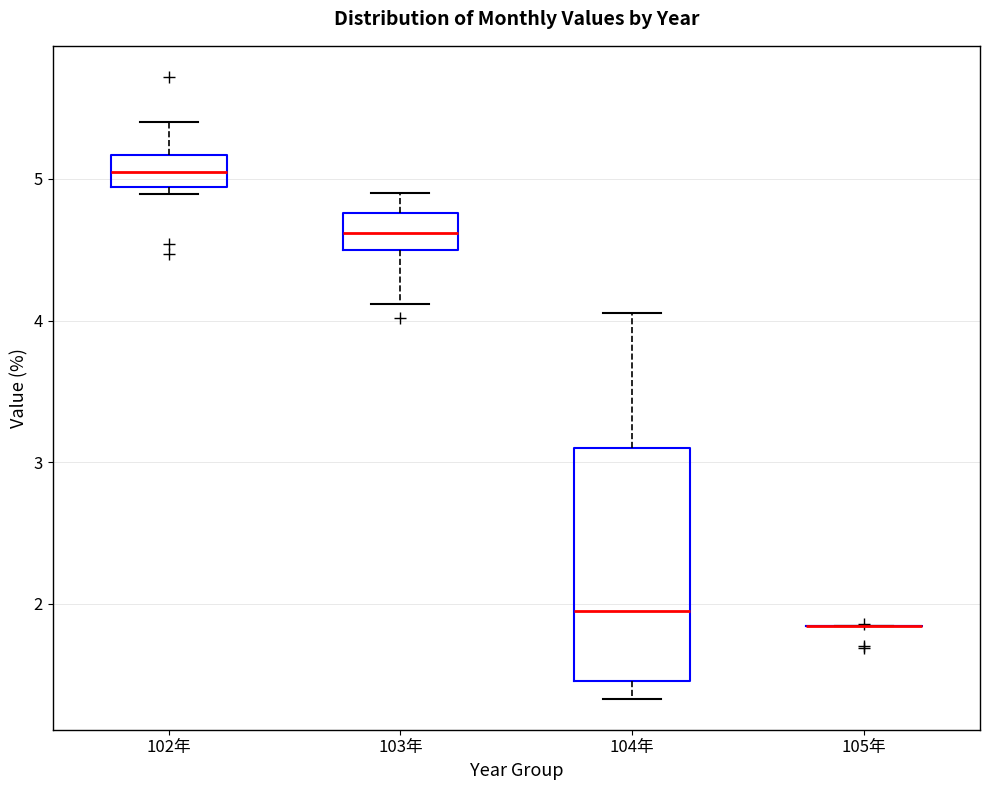

Reading left to right, read every box against the y-axis: the position of its median line, the range the box covers, and the ends of its whiskers. The values are not printed on the chart, so give them approximately, as read against the axis.

102年: median 5.1, box 4.9 to 5.2, whiskers 4.9 (just below the box's lower edge) to 5.4
103年: median 4.6, box 4.5 to 4.8, whiskers 4.1 to 4.9
104年: median 2.0, box 1.5 to 3.1, whiskers 1.3 to 4.1
105年: box collapsed to a line at 1.8, whiskers 1.8 to 1.8